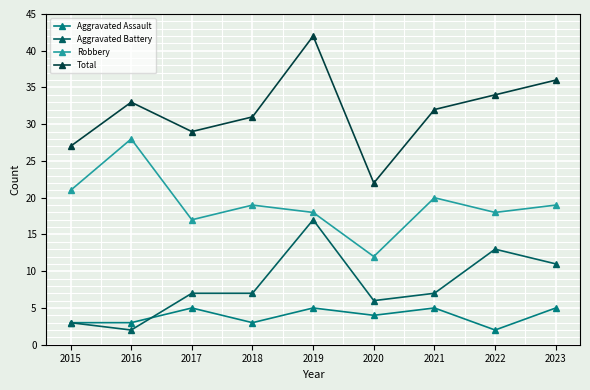

At 2022, list the series in order from smallest to largest.

Aggravated Assault, Aggravated Battery, Robbery, Total